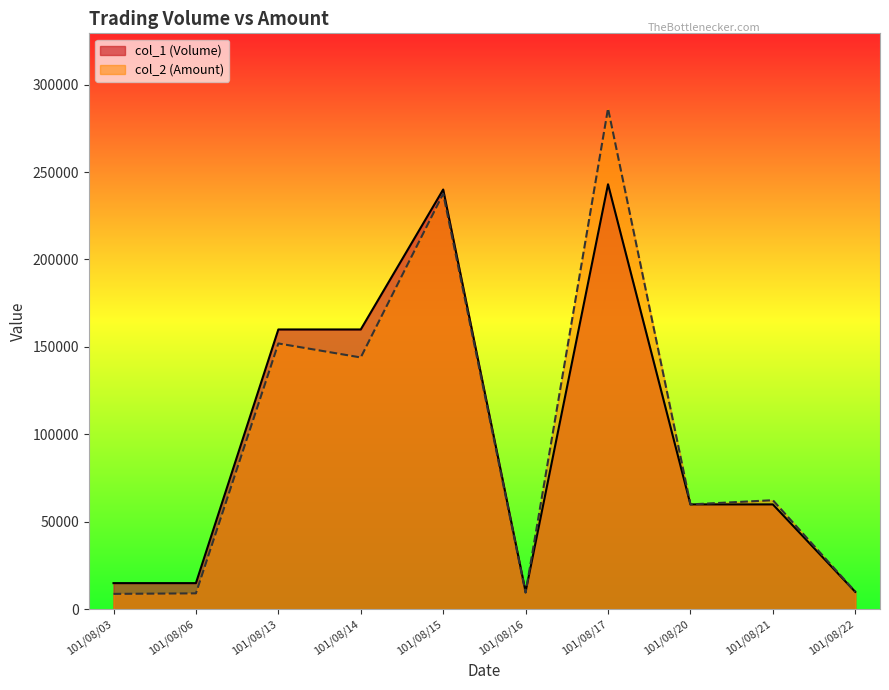

What is the highest value of the col_1 (Volume) series?

243000